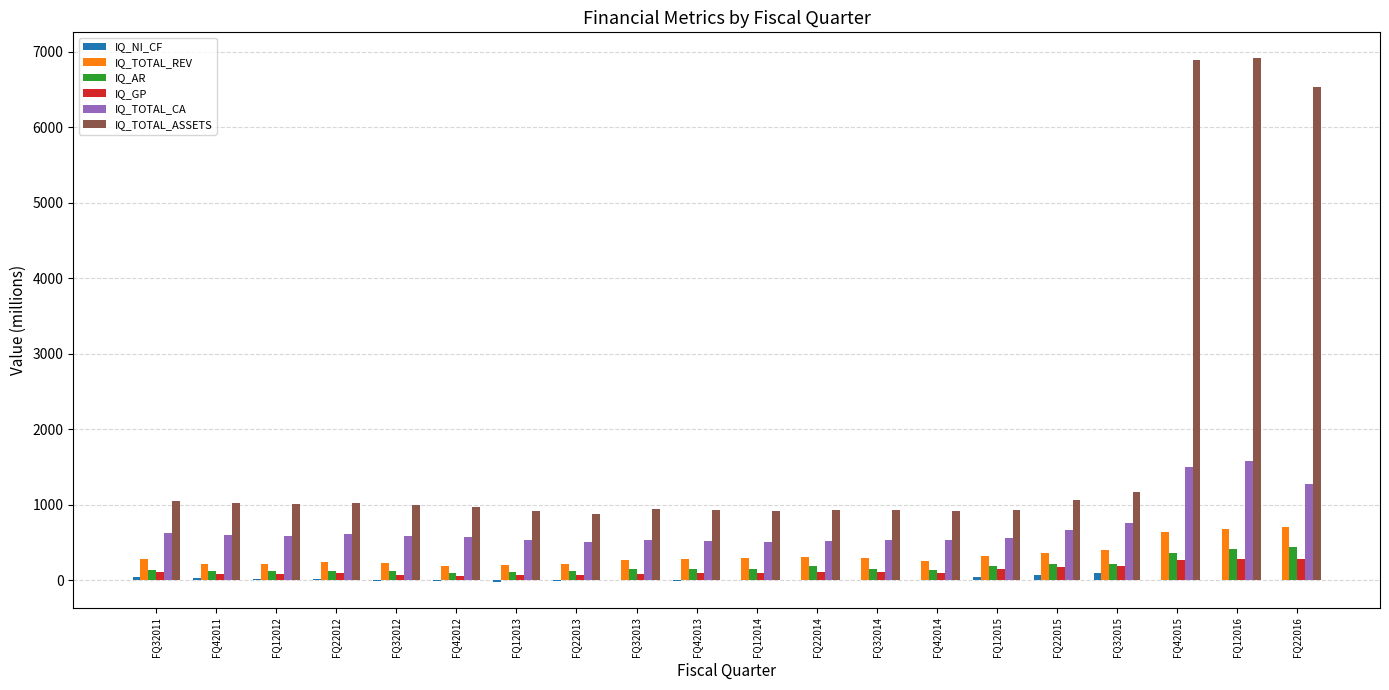

What is the approximate value of IQ_TOTAL_REV at FQ22013?

209.7